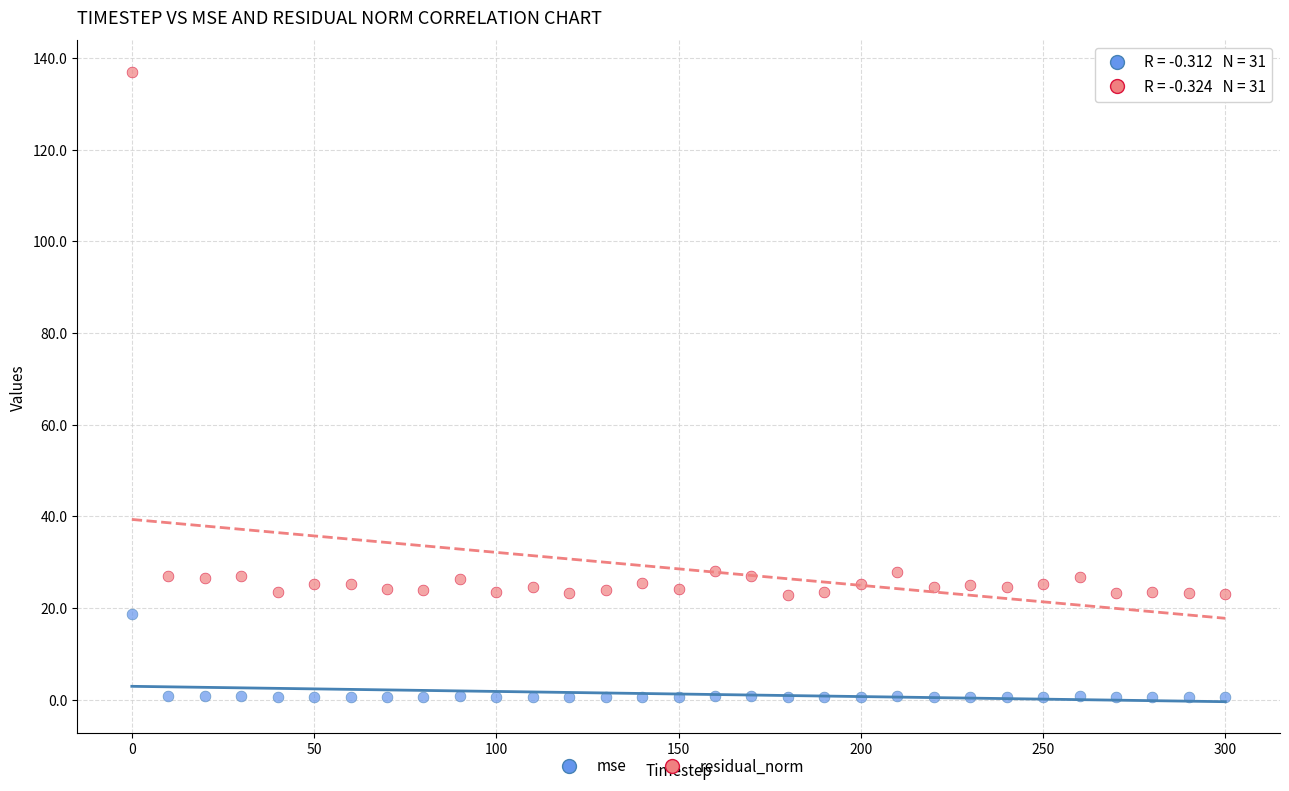

What is the X range (max minus min) for the scatter plot?

300.0